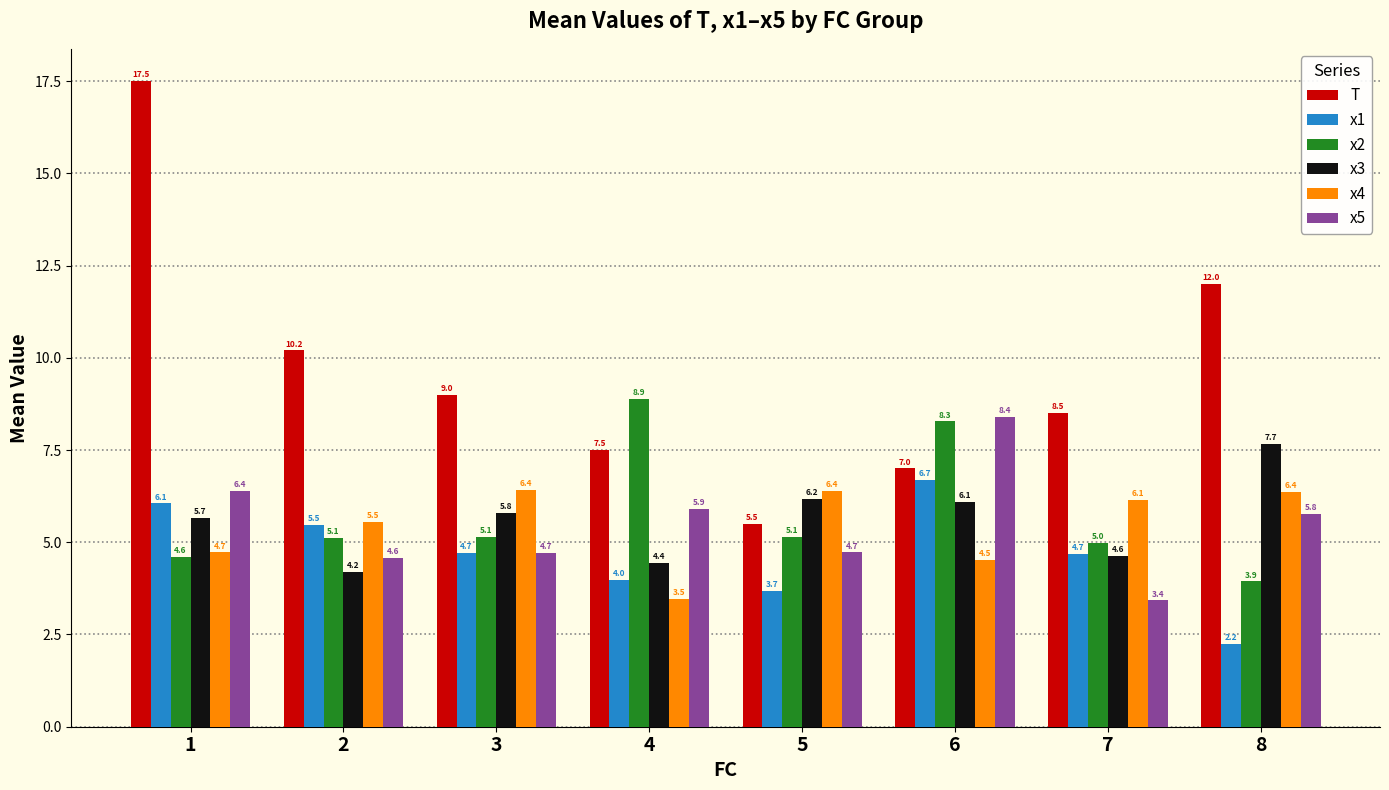

What is the sum of all x4 values?

43.6